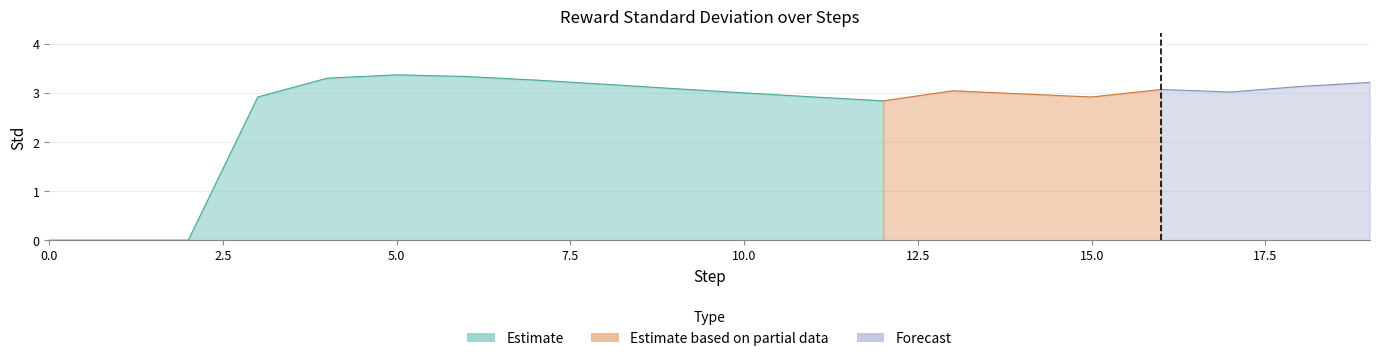

List the labels in order of value, largest first.

5, 6, 4, 7, 19, 8, 18, 9, 16, 13, 17, 10, 14, 3, 11, 15, 12, 0, 1, 2